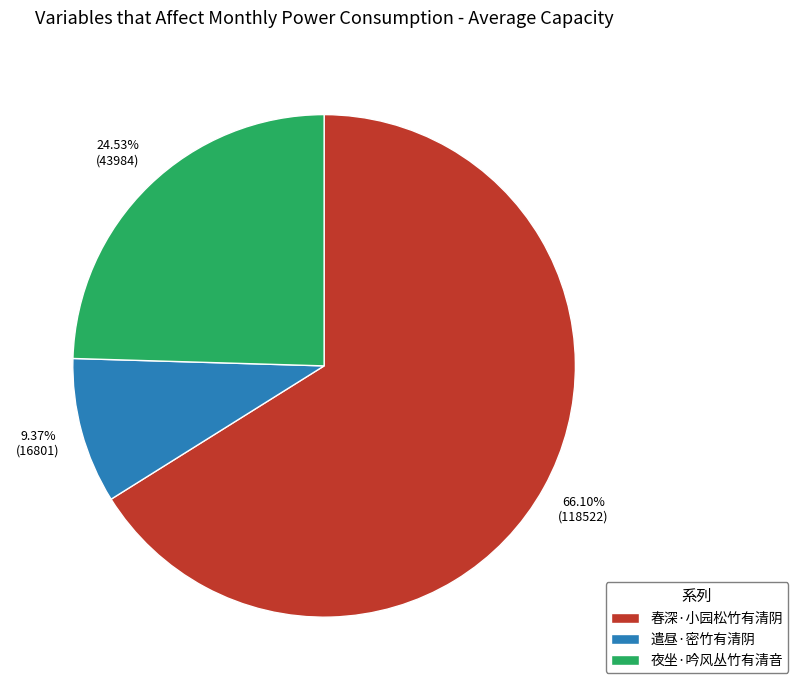

The 春深·小园松竹有清阴 slice represents 66% of the pie. True or false?

True